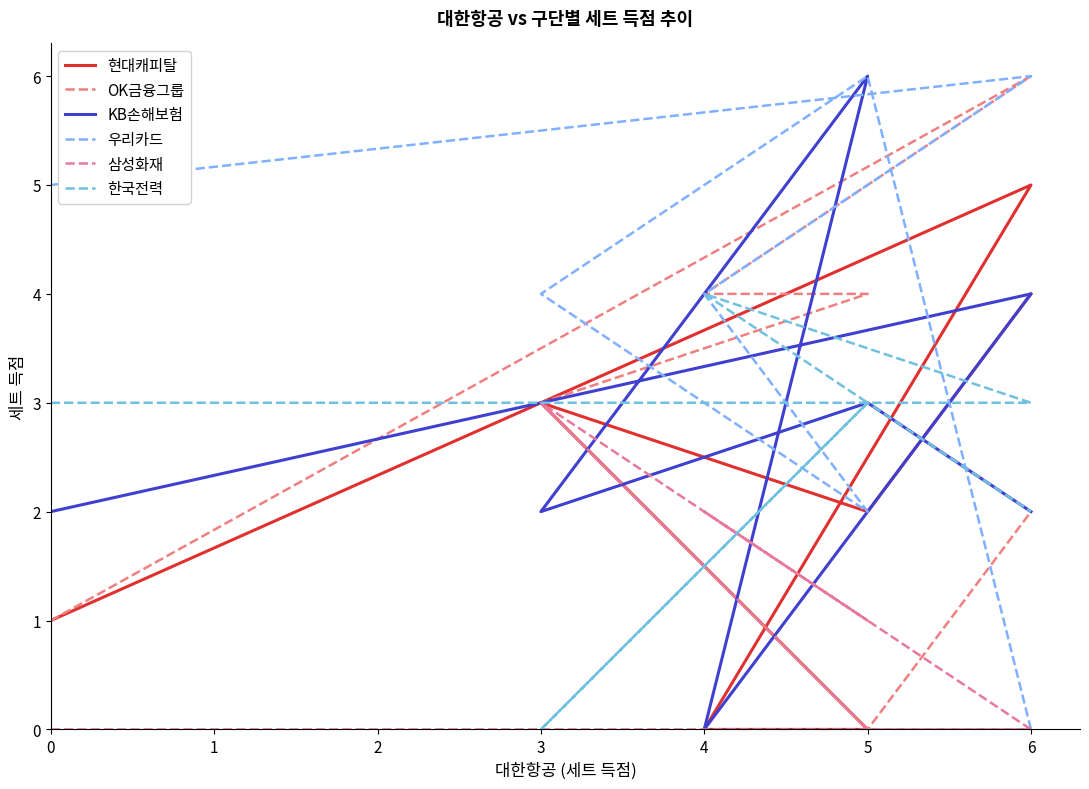

List the series in order of their peak value, lowest first.

삼성화재, 한국전력, 현대캐피탈, OK금융그룹, KB손해보험, 우리카드